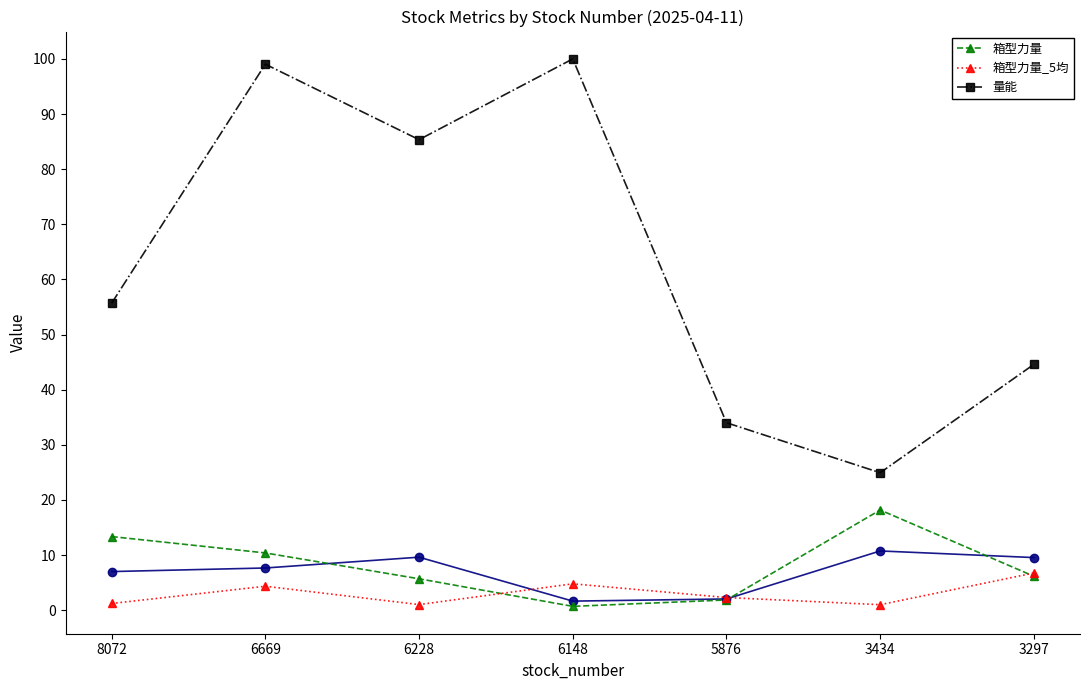

True or false: 箱型力量_5均 and 量能 cross at least once.

False